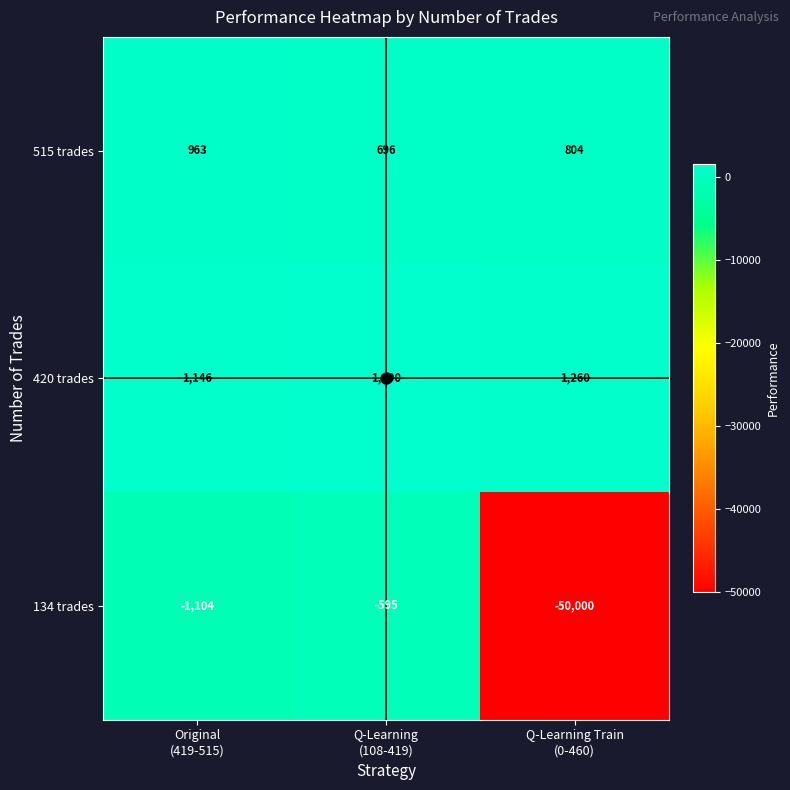

Which label corresponds to the smallest value in the chart?

Q-Learning Train
(0-460)